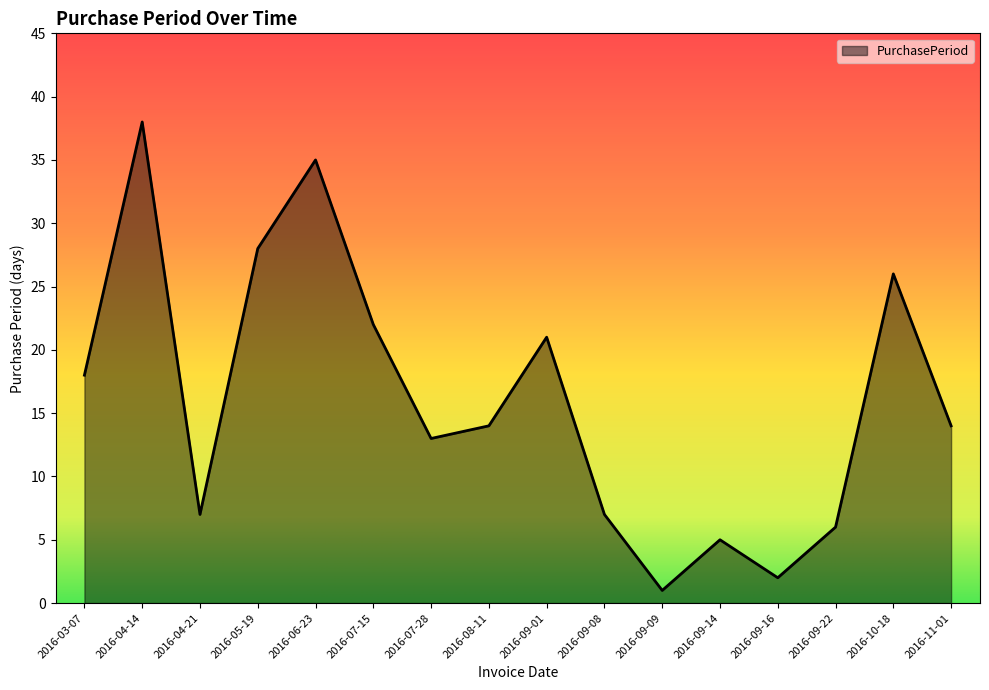

Which category has the highest value across all series?

2016-04-14